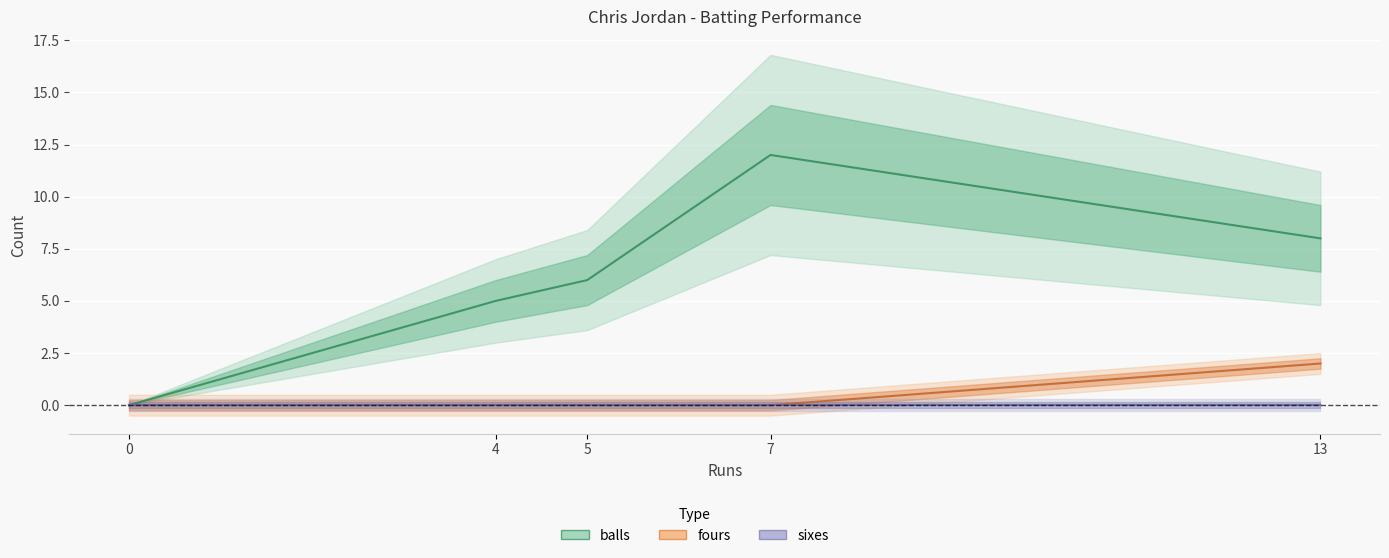

True or false: balls and sixes cross at least once.

False